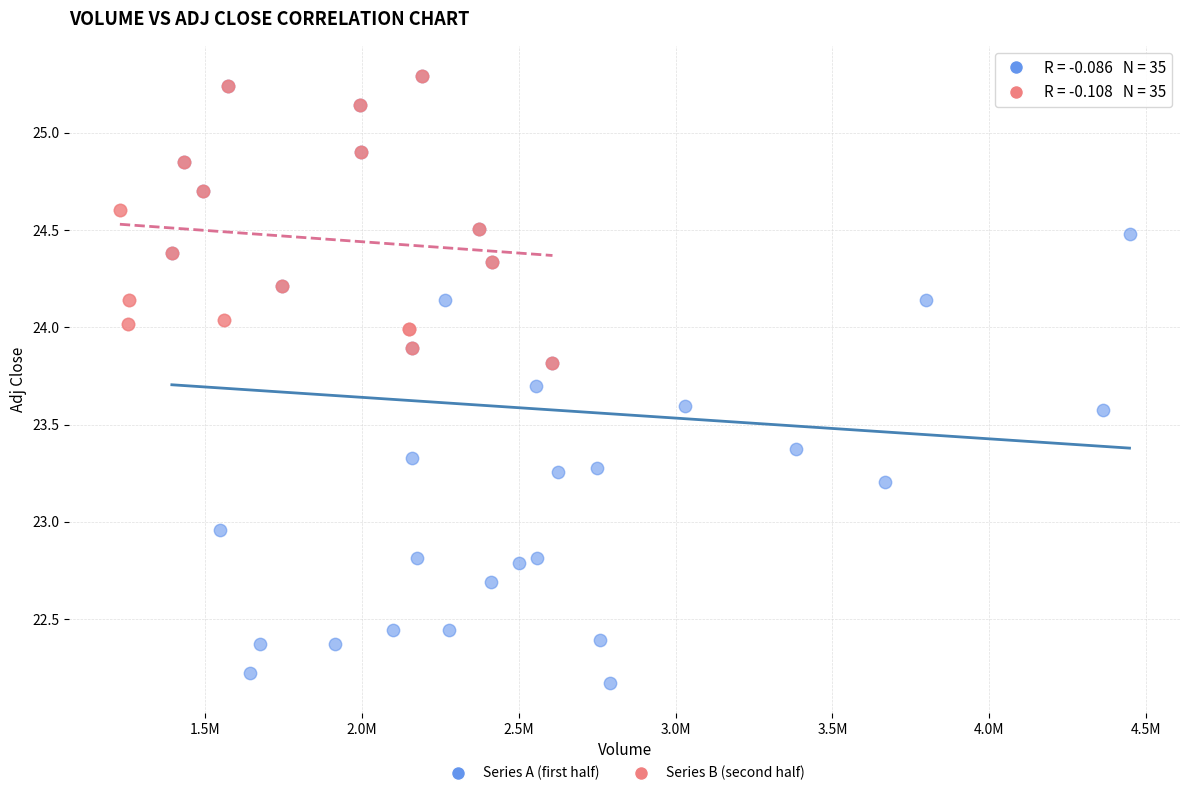

Which series reaches the minimum Y coordinate?

Series A (first half)